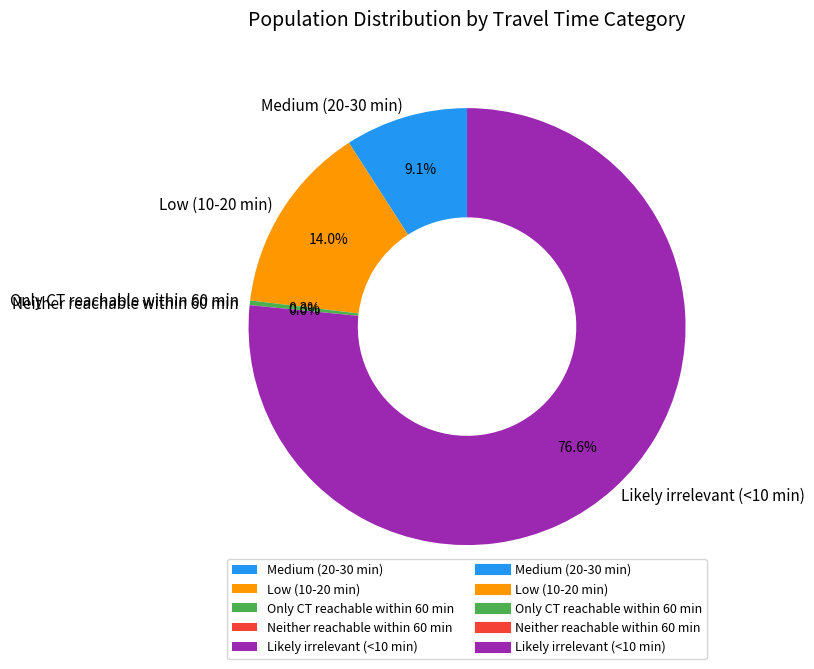

Between Low (10-20 min) and Only CT reachable within 60 min, which is larger?

Low (10-20 min)